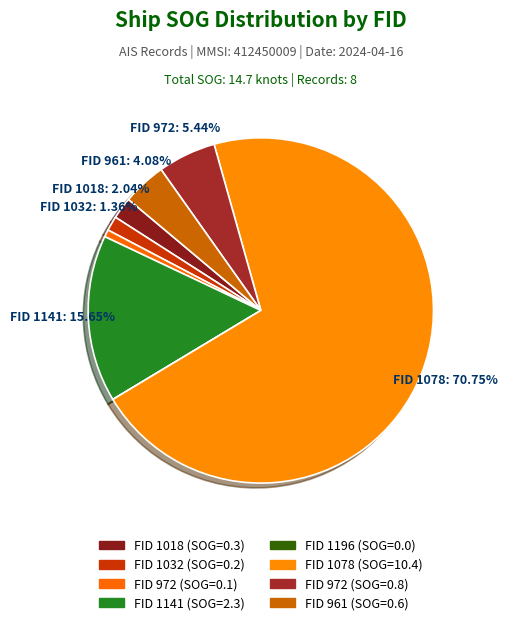

Count the number of slices in the pie.

8